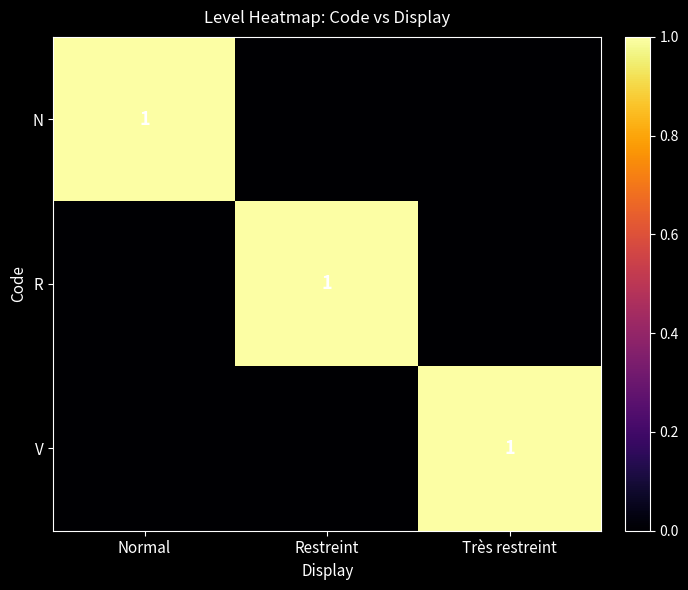

True or false: R has a value of 1 at Restreint.

True